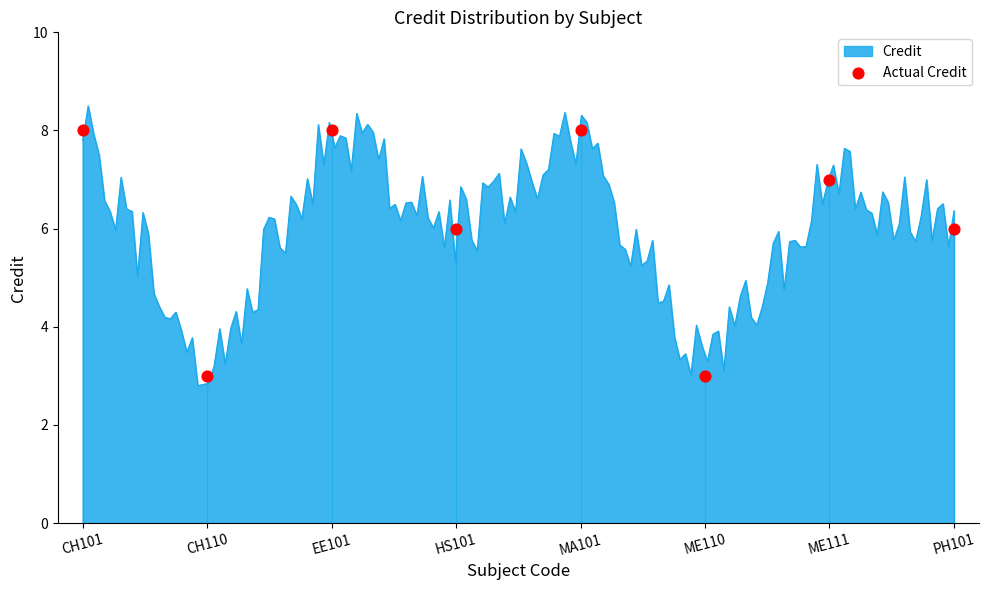

What is the change in value from HS101 to ME111?

+1